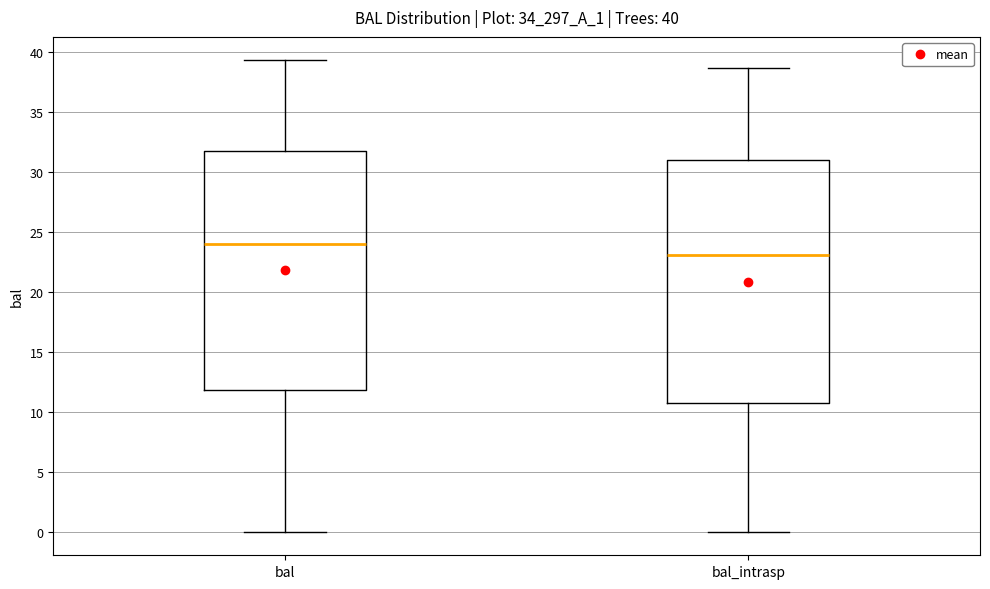

Which box's median line is the highest?

bal